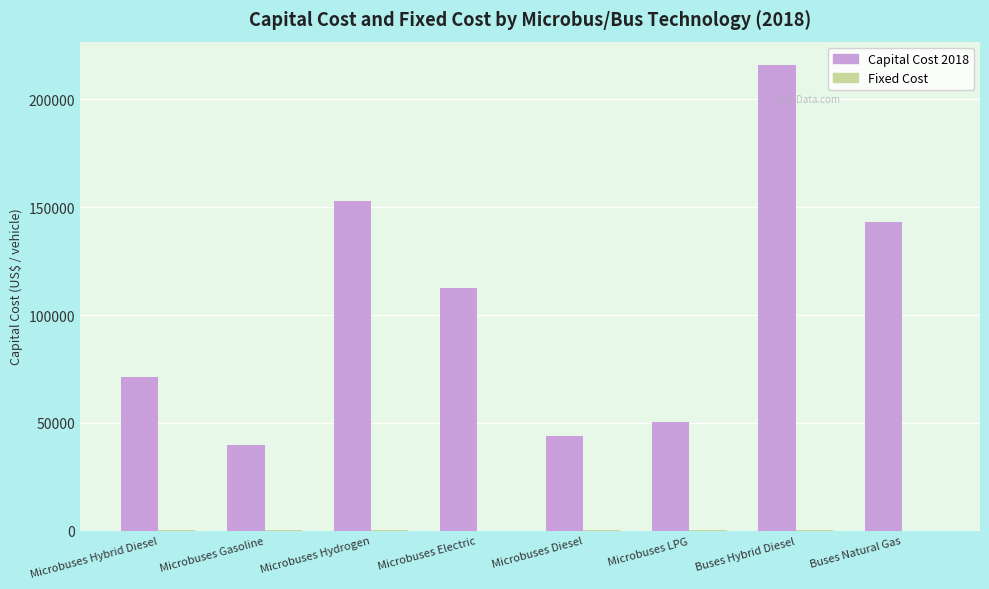

At which label does Capital Cost 2018 first exceed 112500?

Microbuses Hydrogen